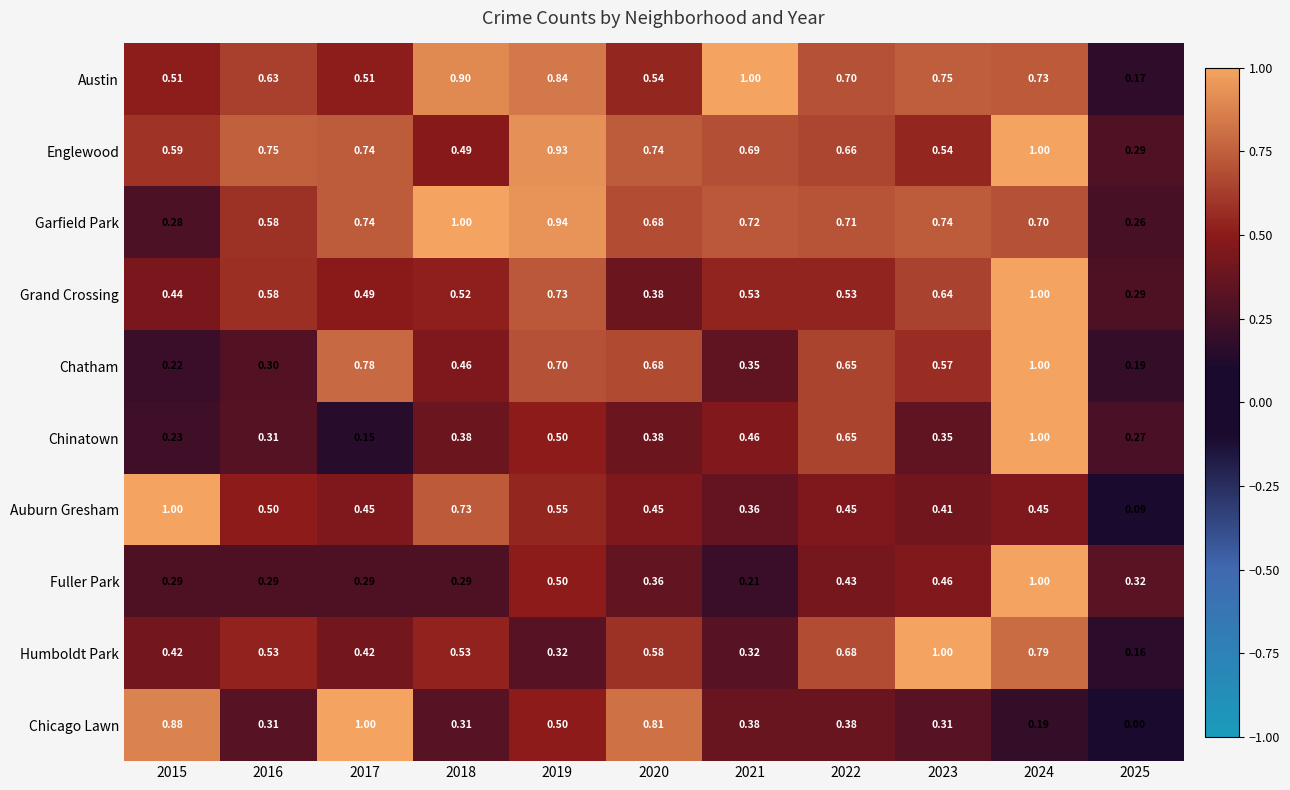

What is the total value across all series at 2021?

5.0